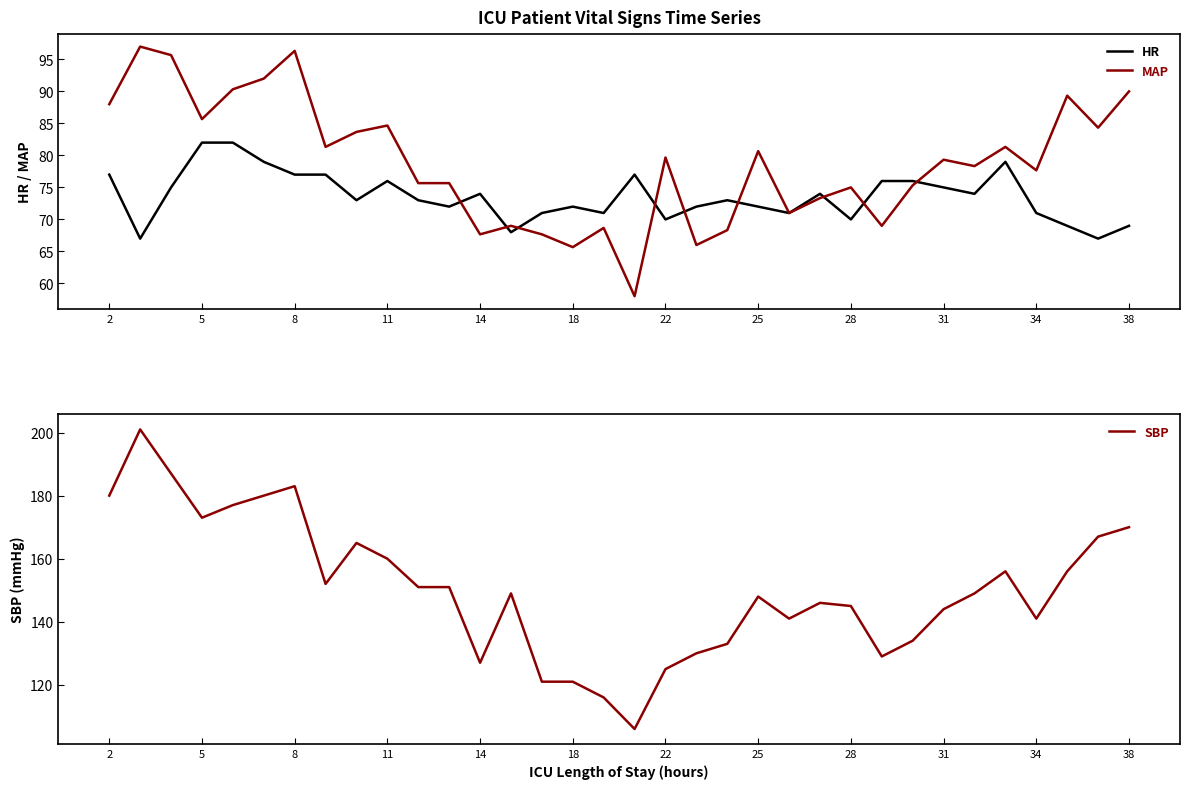

Where is MAP nearest to the value 77?

34